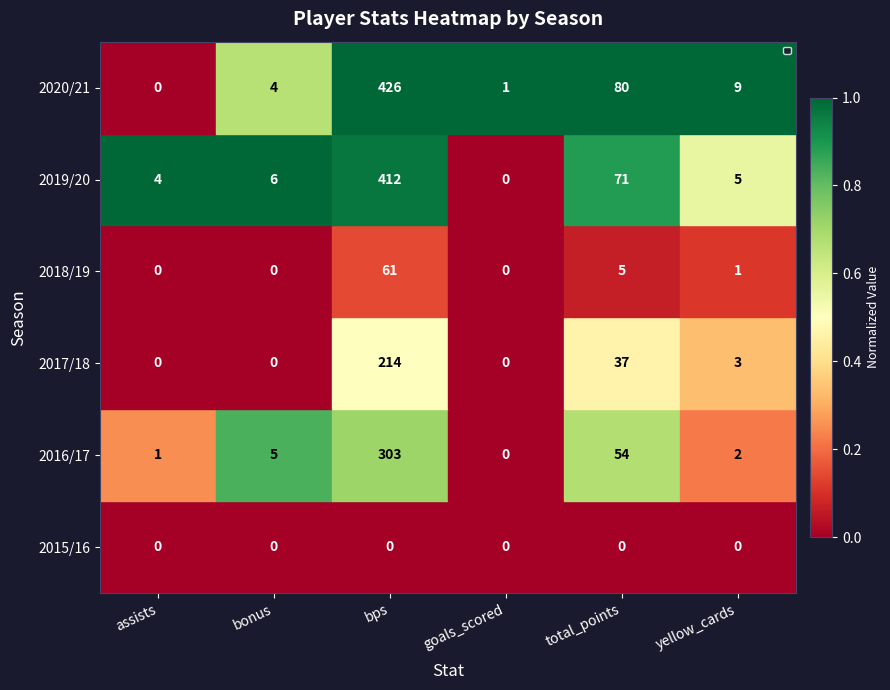

Rank the series at bps from highest to lowest value.

2020/21, 2019/20, 2016/17, 2017/18, 2018/19, 2015/16